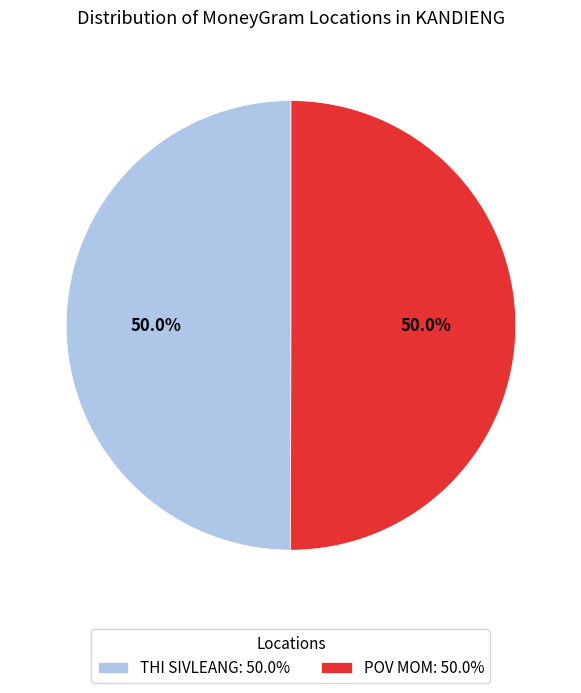

What percentage is the POV MOM slice, to the nearest percent?

50%